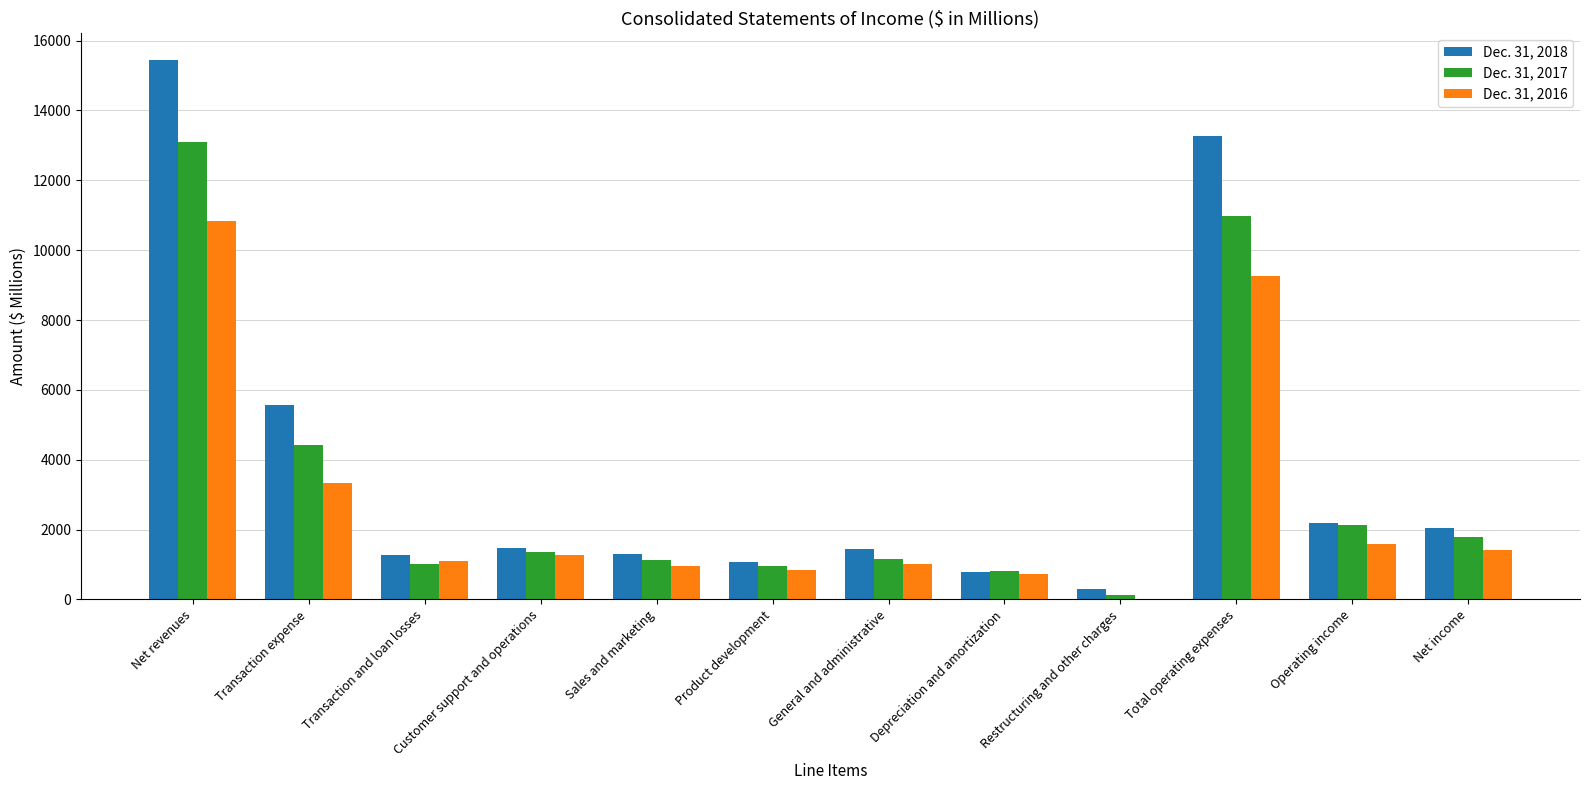

Is it true that Dec. 31, 2016 equals 18127 at Net revenues?

False